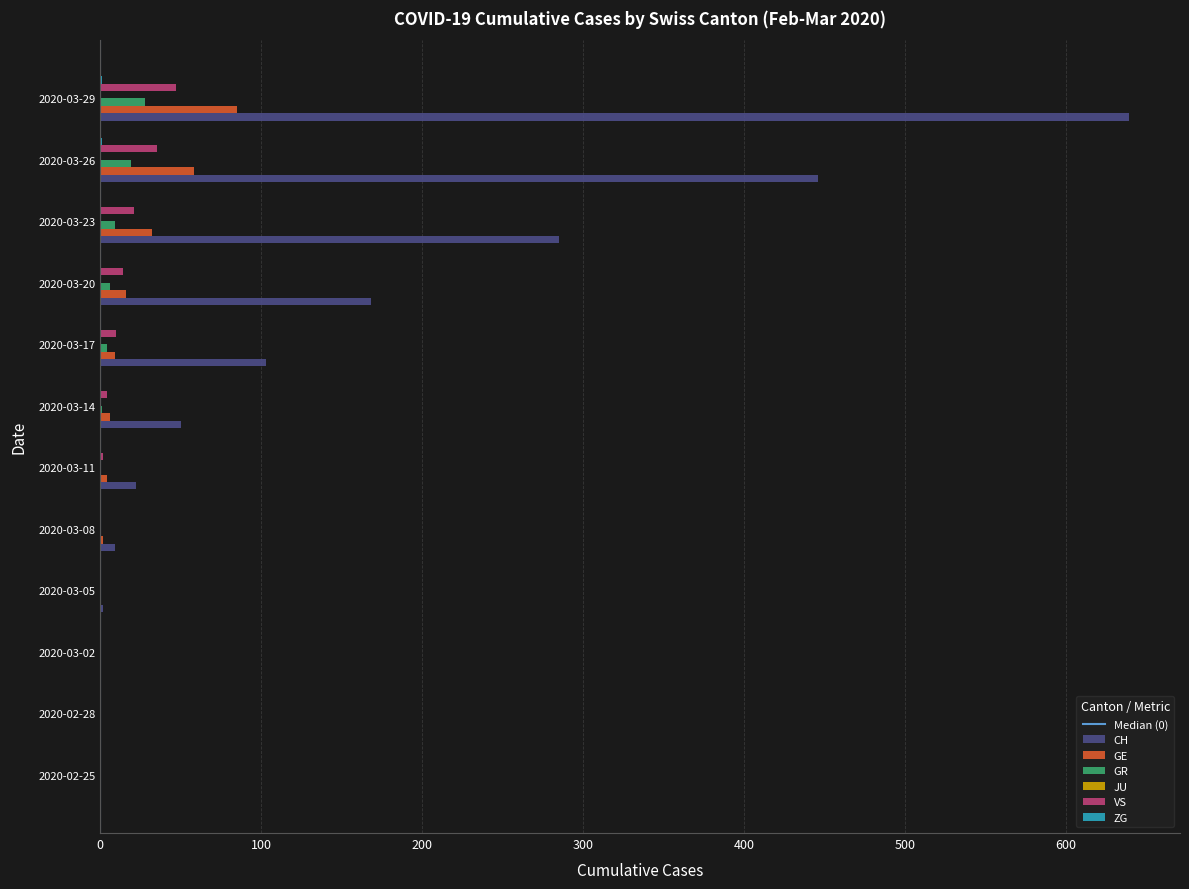

True or false: GE has a value of 16 at 2020-03-20.

True